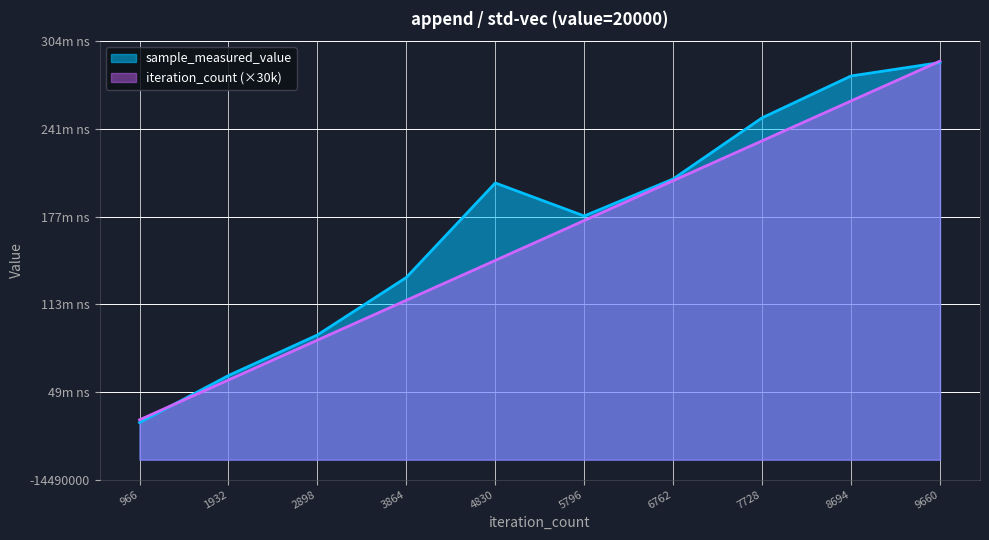

True or false: sample_measured_value and iteration_count intersect in this chart.

True